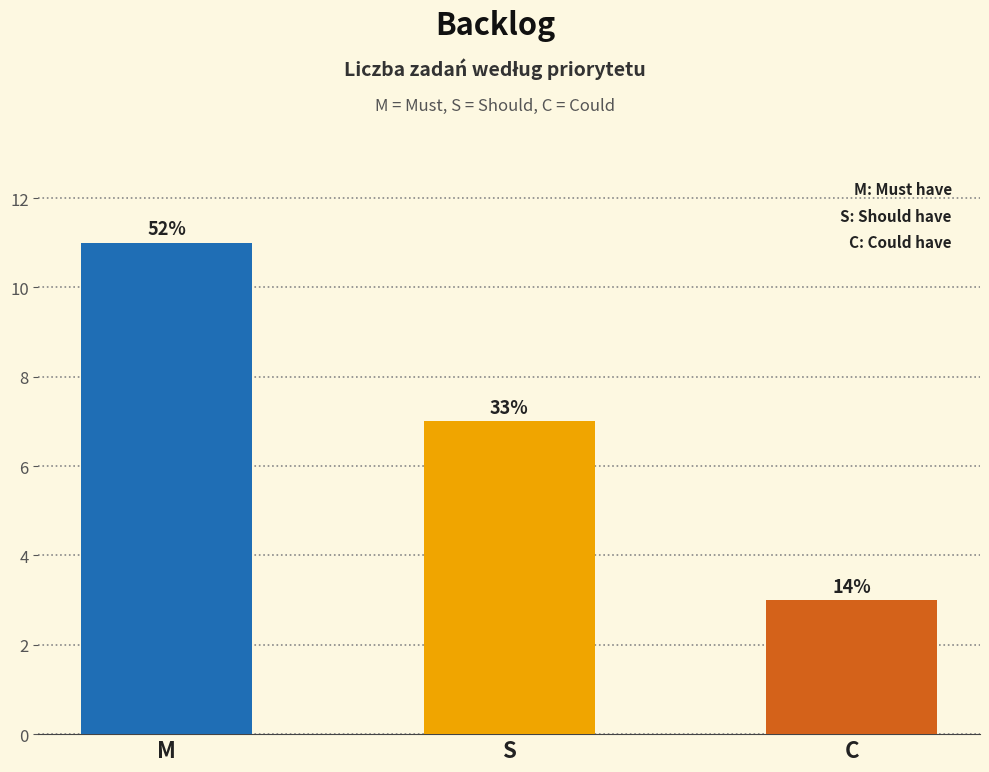

What is the value of the 2nd bar from the left?

7